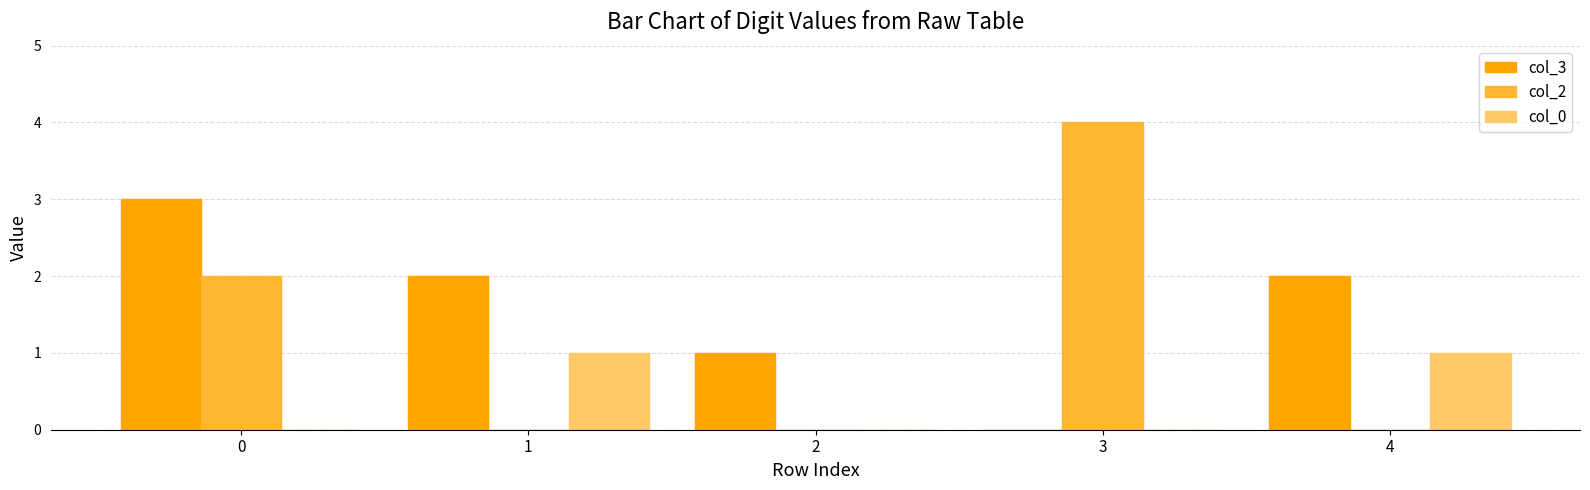

Count the number of data series in this chart.

3